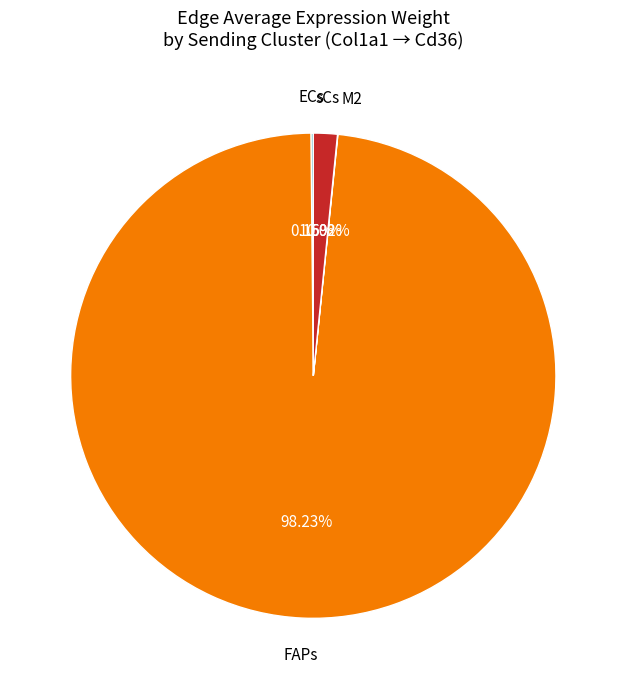

Is there a majority slice in this chart?

Yes